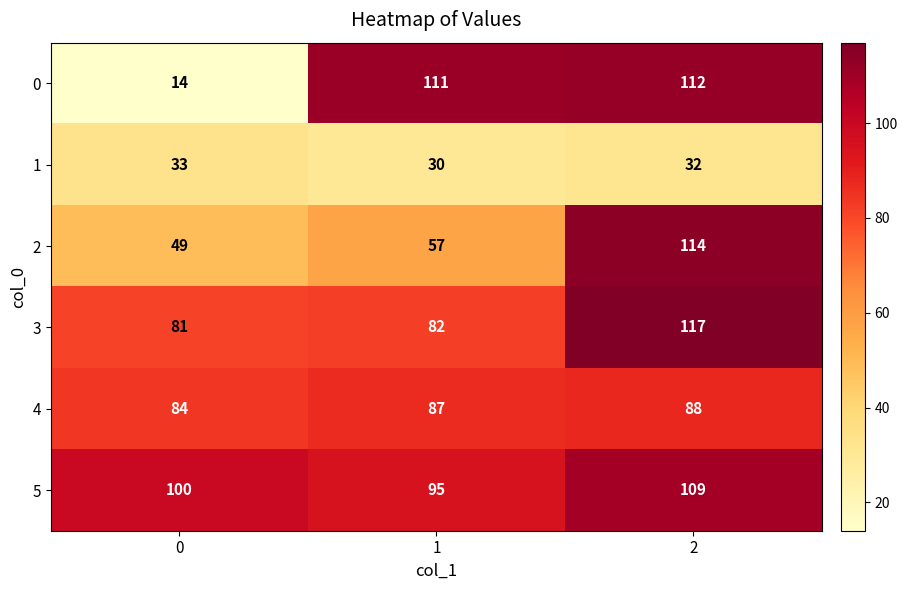

The 5 series shows 95 at 1. True or false?

True